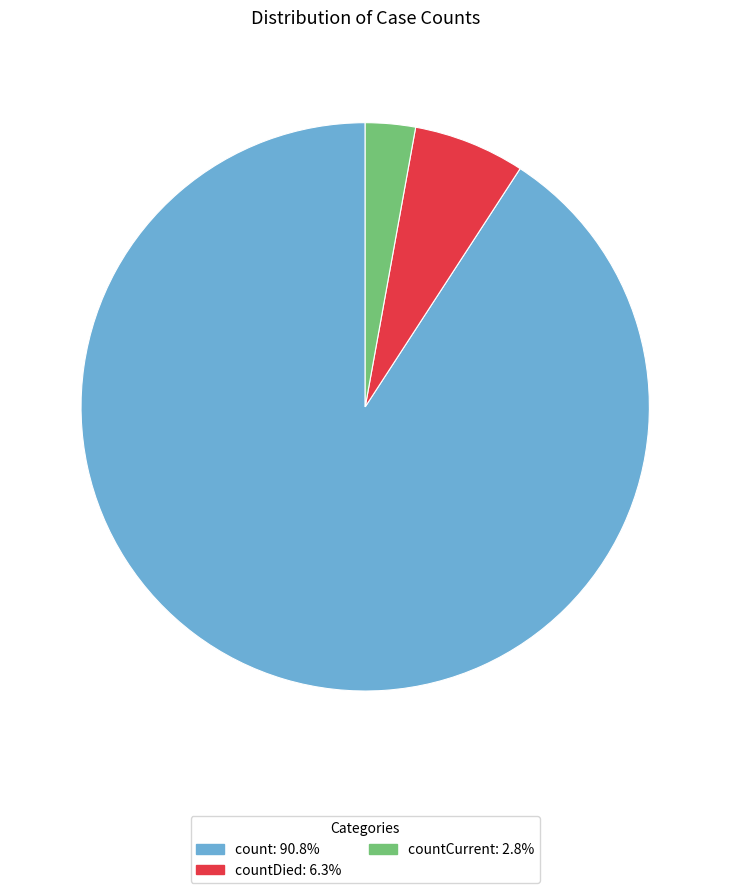

Does any single category account for the majority?

Yes